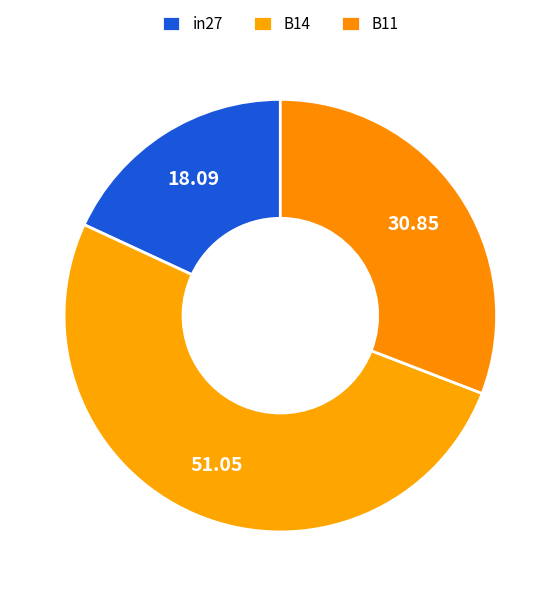

True or false: in27 accounts for 6% of the total.

False